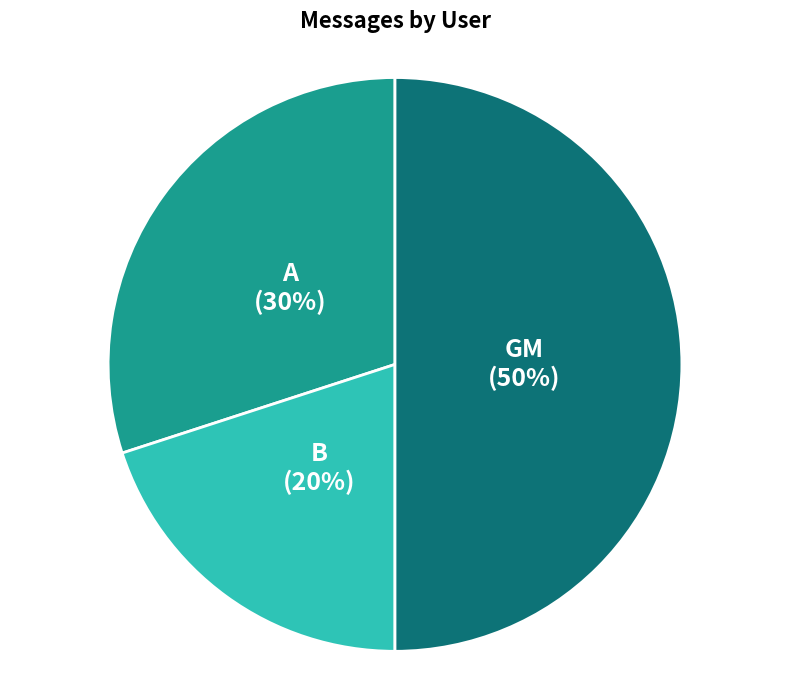

How many slices are in this pie chart?

3